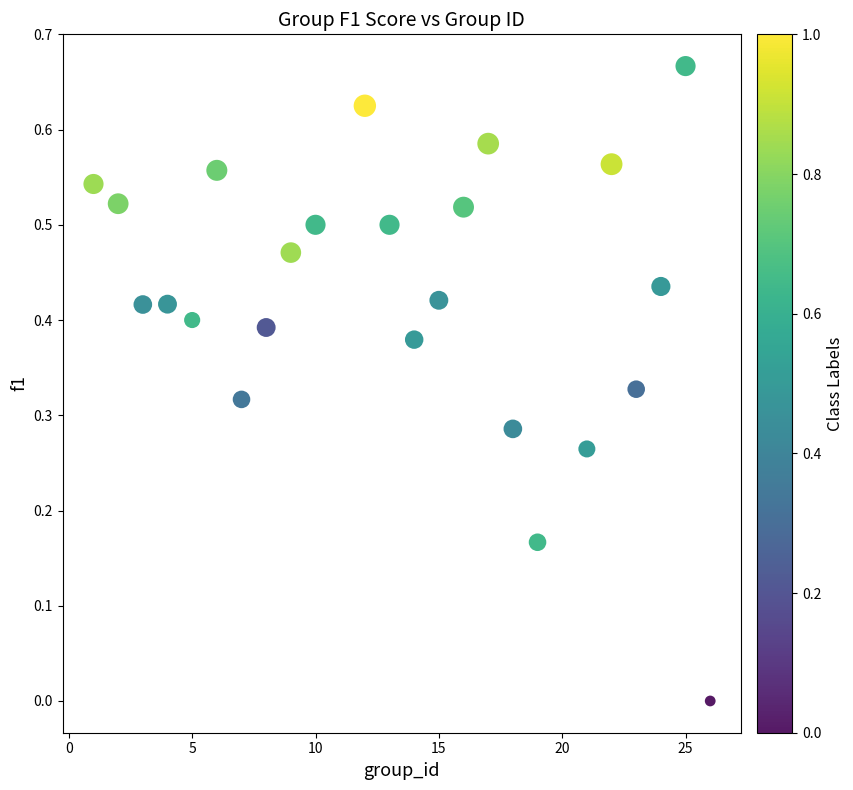

What is the range of X values (max minus min)?

25.0